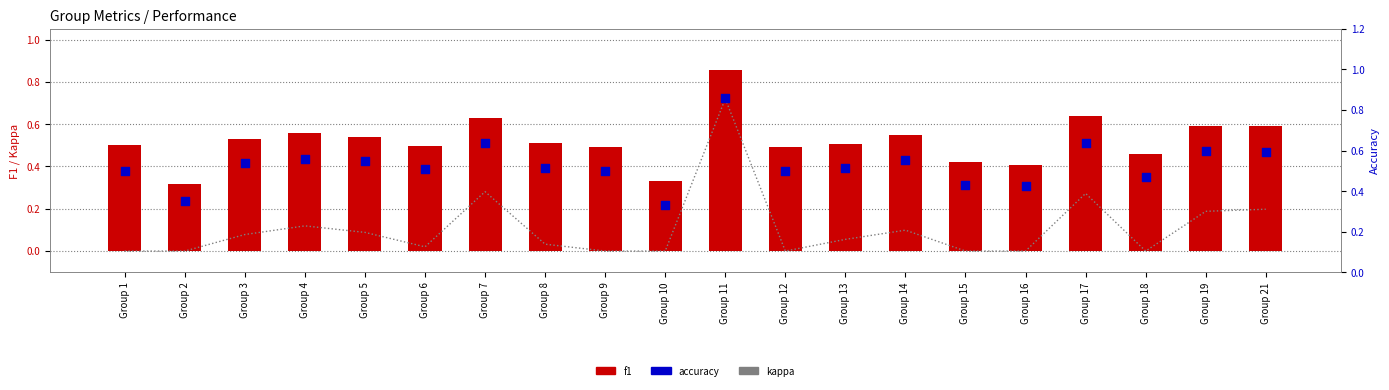

Which series has the largest total across all categories?

accuracy